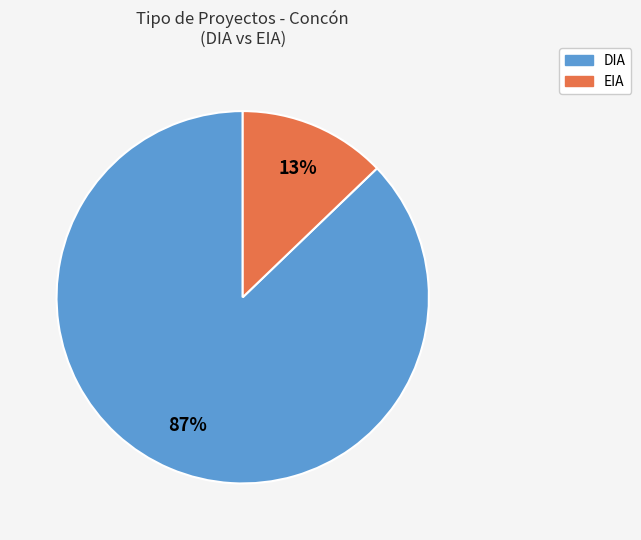

Do EIA and DIA together represent more than half of the pie?

Yes